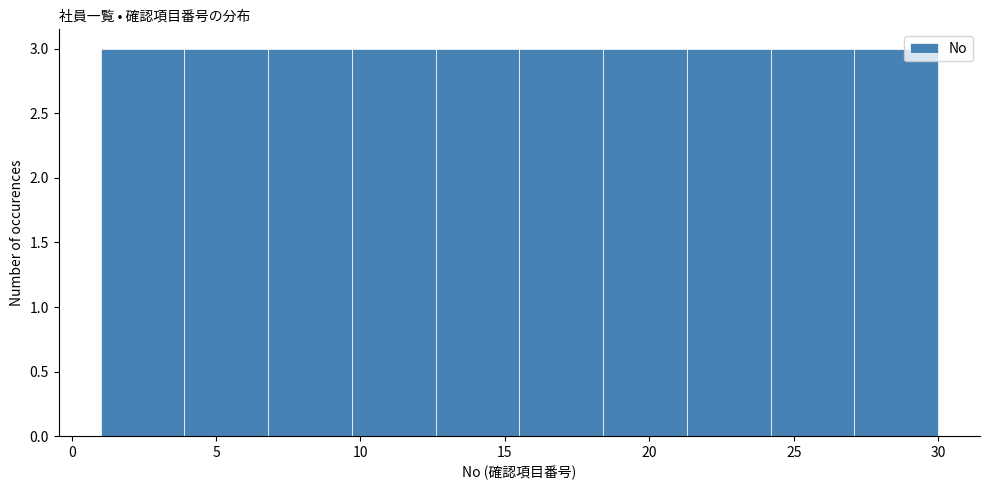

Reading left to right, list every bar in this chart as the range it spans on the x-axis followed by its height. Neither the bar edges nor the heights are printed on the chart, so give them approximately, as read against the axes.

1.0 to 3.9: 3
3.9 to 6.8: 3
6.8 to 9.7: 3
9.7 to 12.6: 3
12.6 to 15.5: 3
15.5 to 18.4: 3
18.4 to 21.3: 3
21.3 to 24.2: 3
24.2 to 27.1: 3
27.1 to 30.0: 3